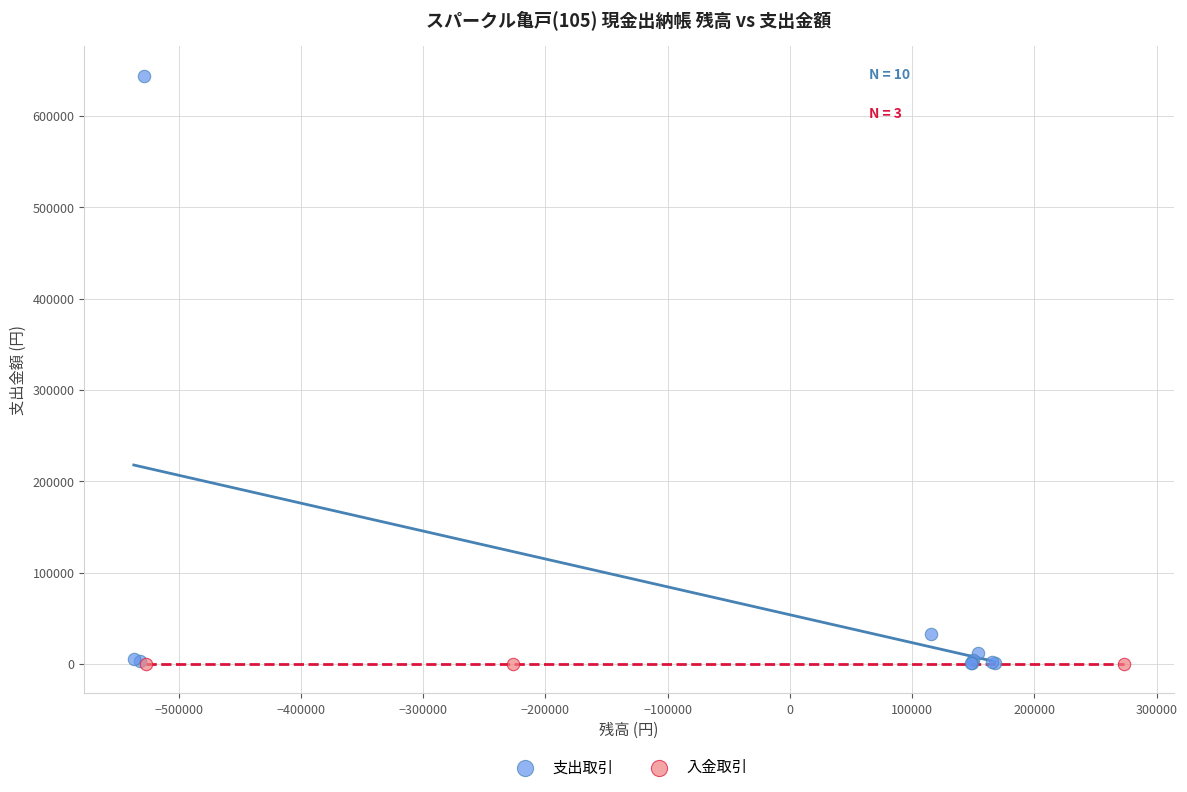

Which series reaches the maximum Y coordinate?

支出取引